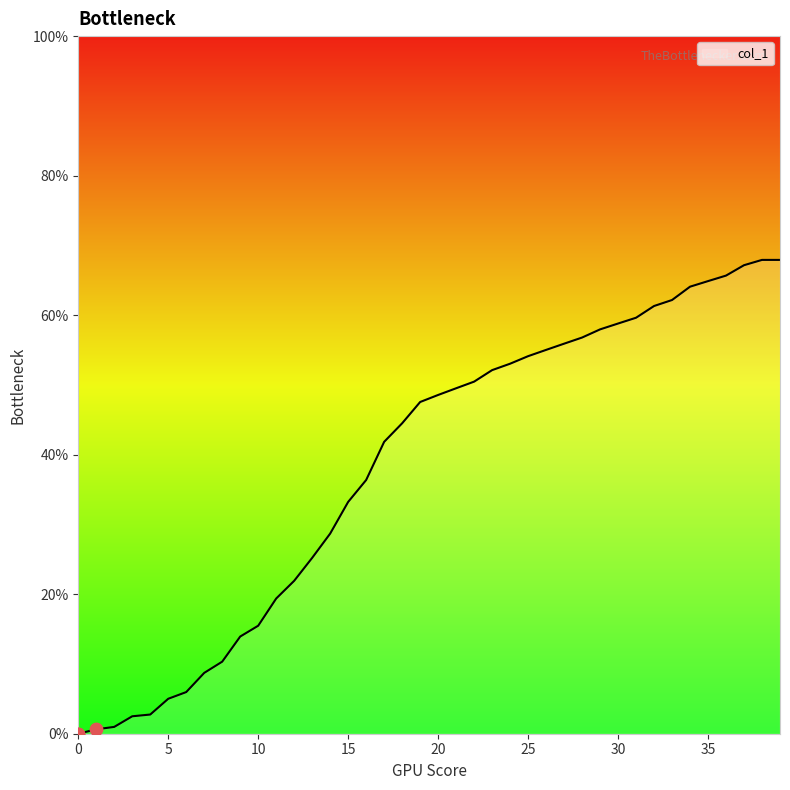

What is the difference between the maximum and minimum values?

67.9